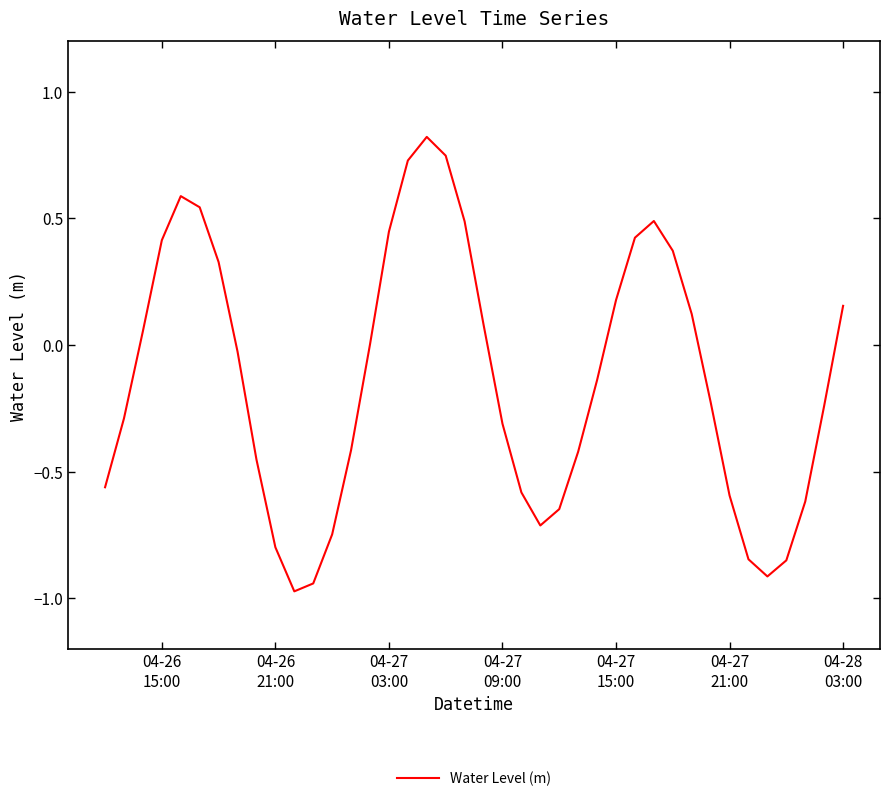

What is the maximum value shown in the chart?

0.8